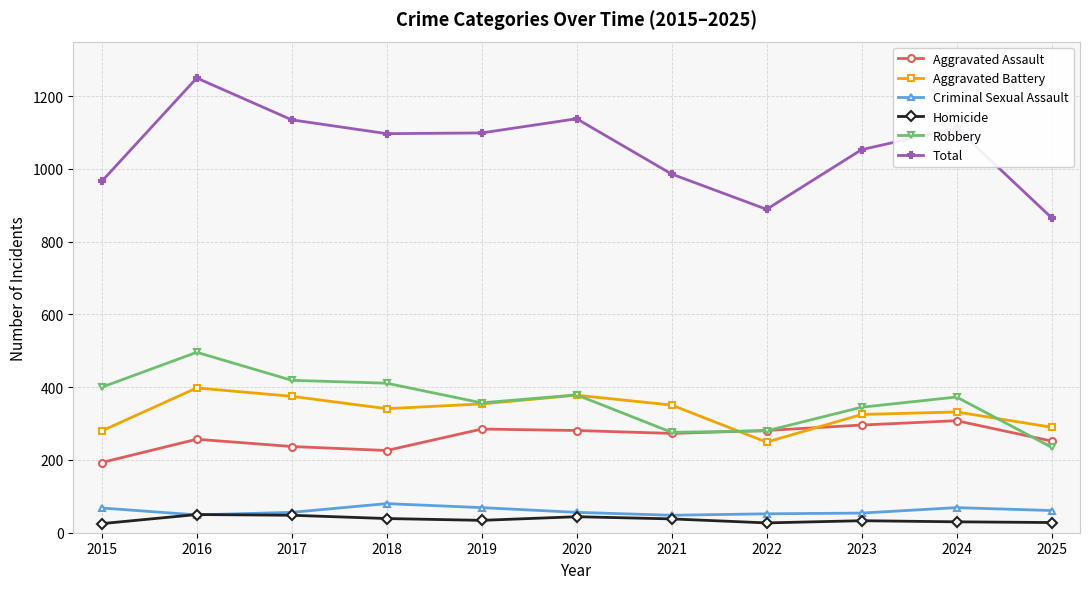

True or false: Robbery and Total cross at least once.

False